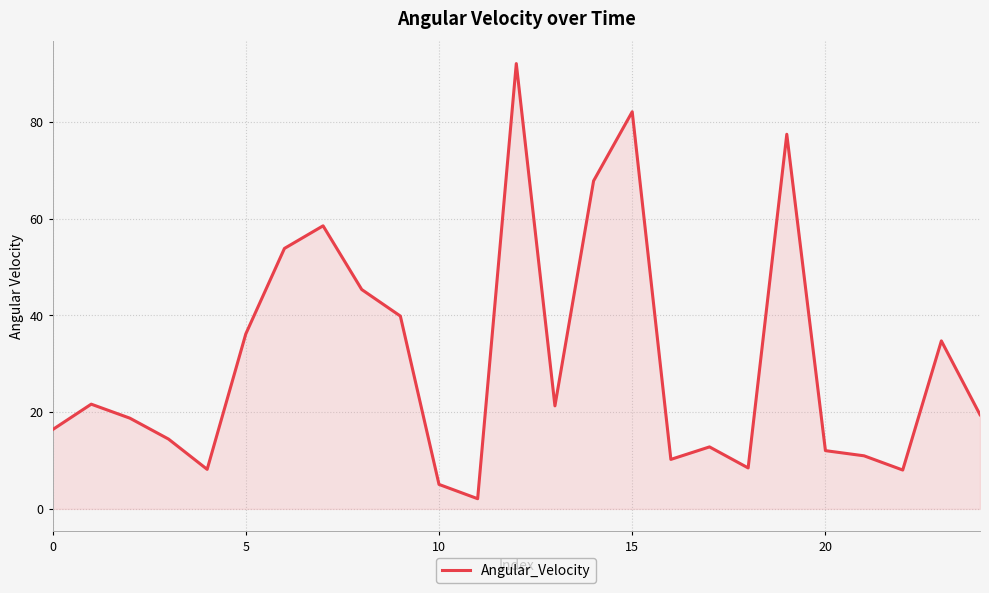

What is the difference between the maximum and minimum values?

89.9